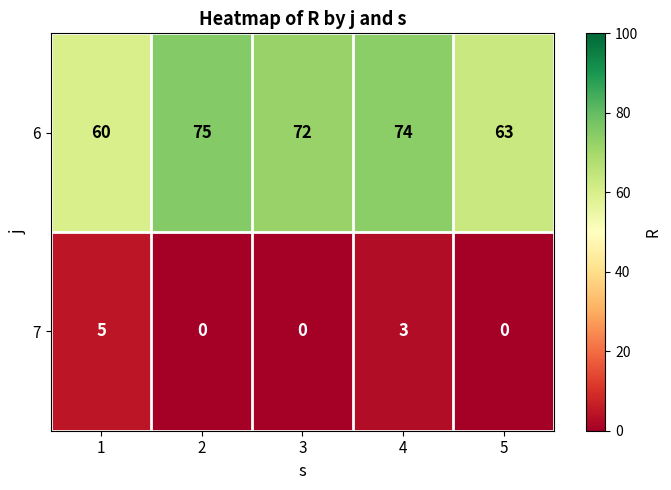

Rank the series by their maximum value, from lowest to highest.

7, 6